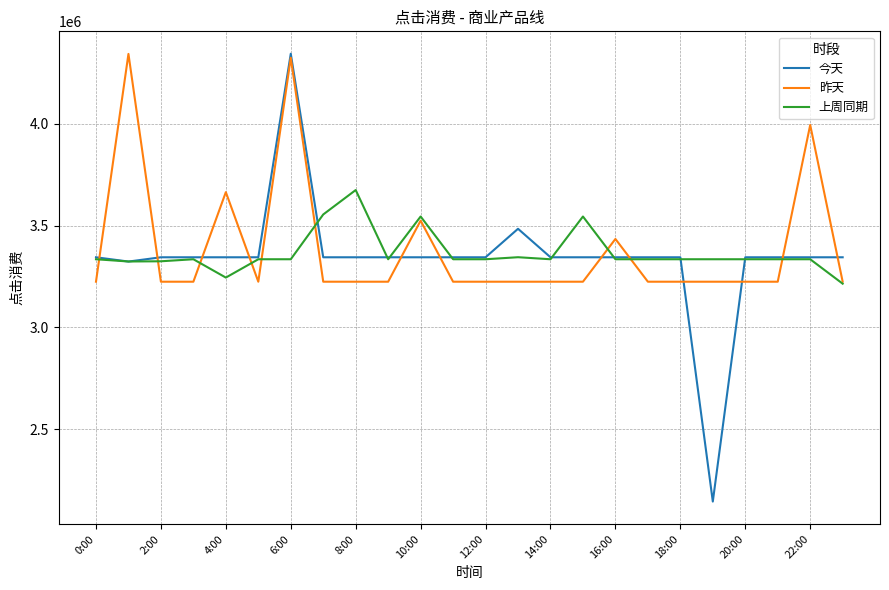

What is the highest value of the 上周同期 series?

3674440